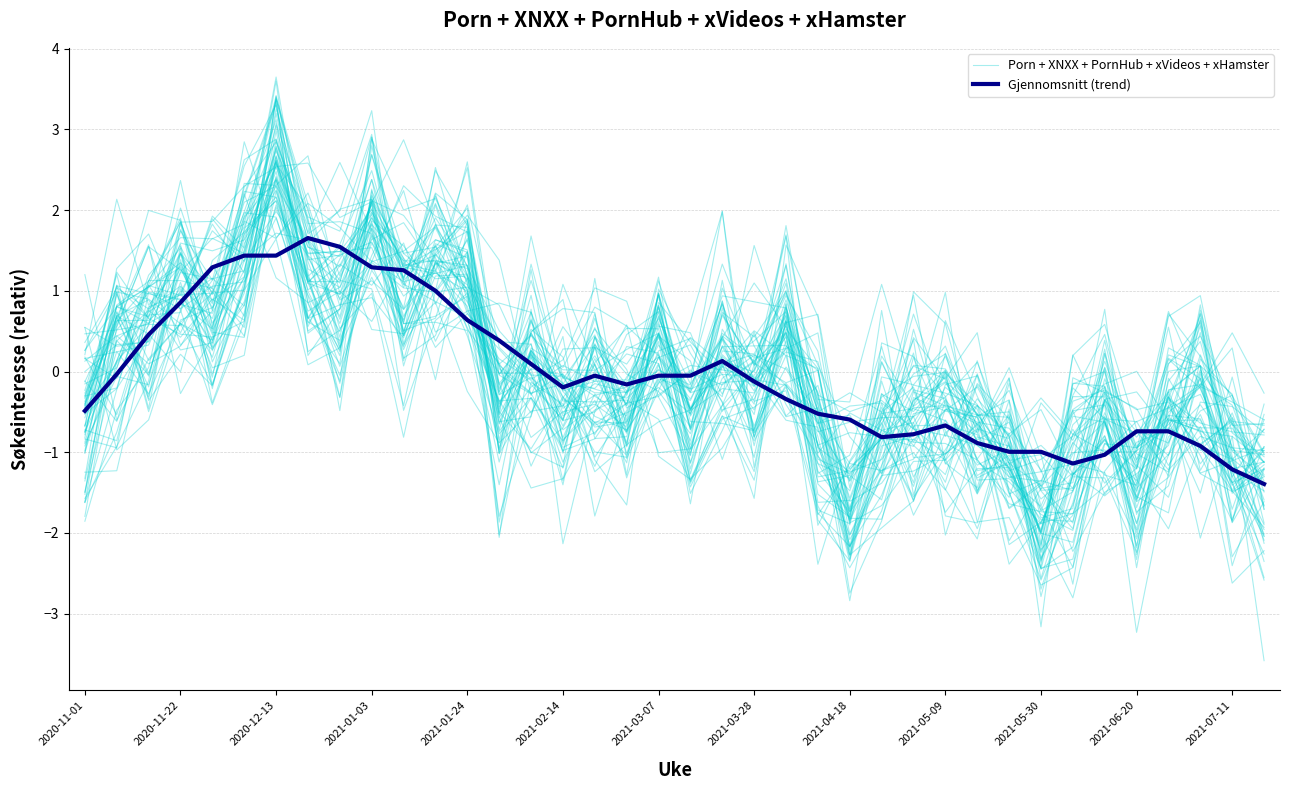

What is the maximum value for Gjennomsnitt (trend)?

1.7